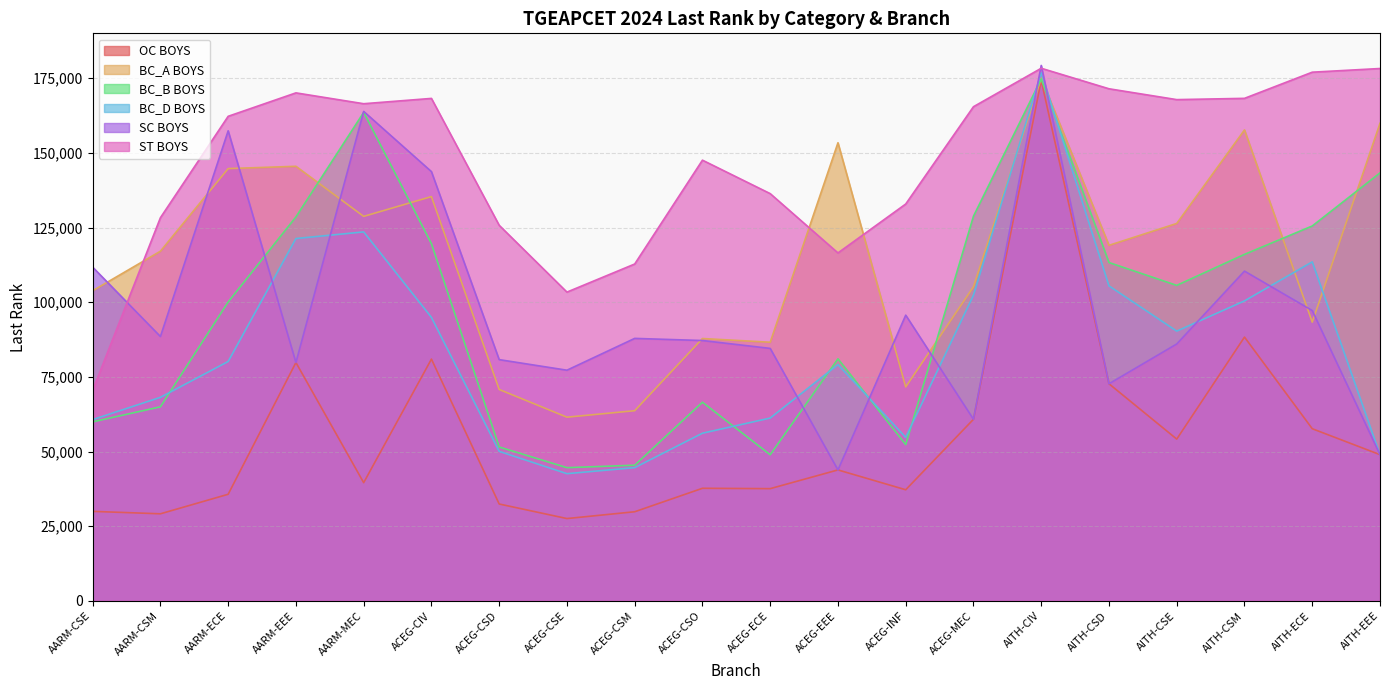

What is the maximum value shown in the chart?

179253